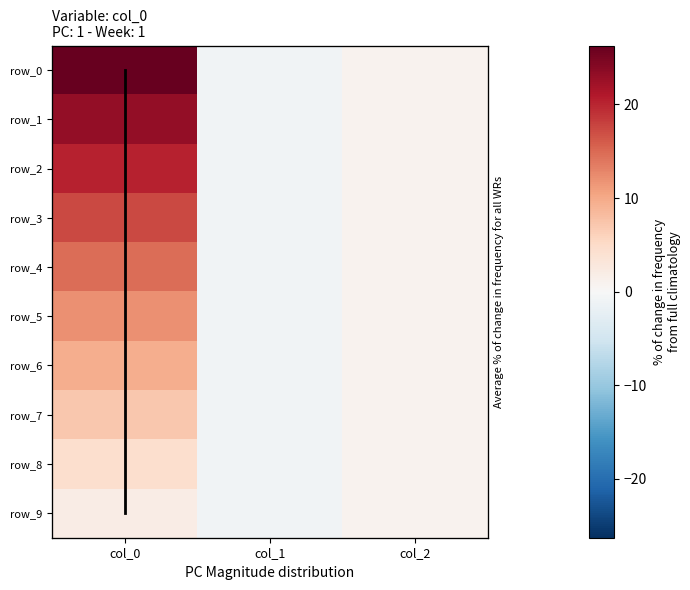

How many values in row_4 are below zero?

1